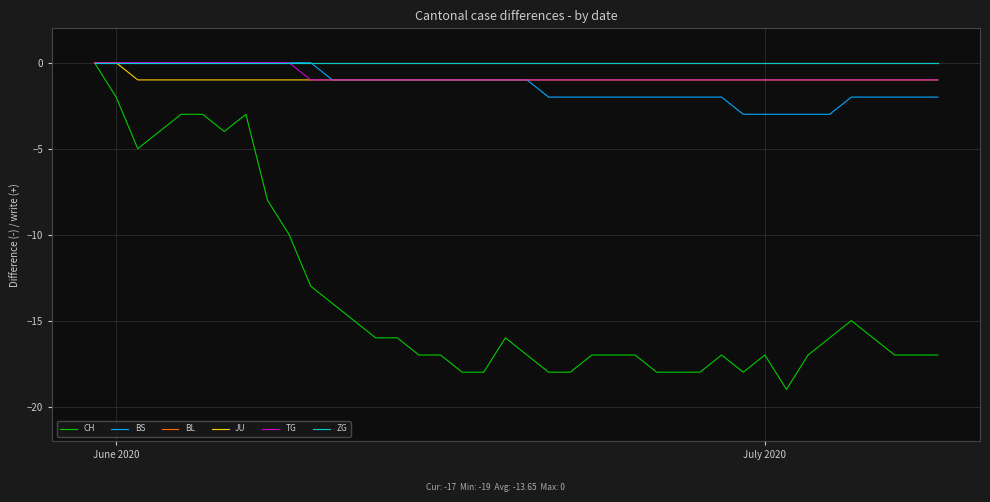

How many lines are shown in the chart?

6